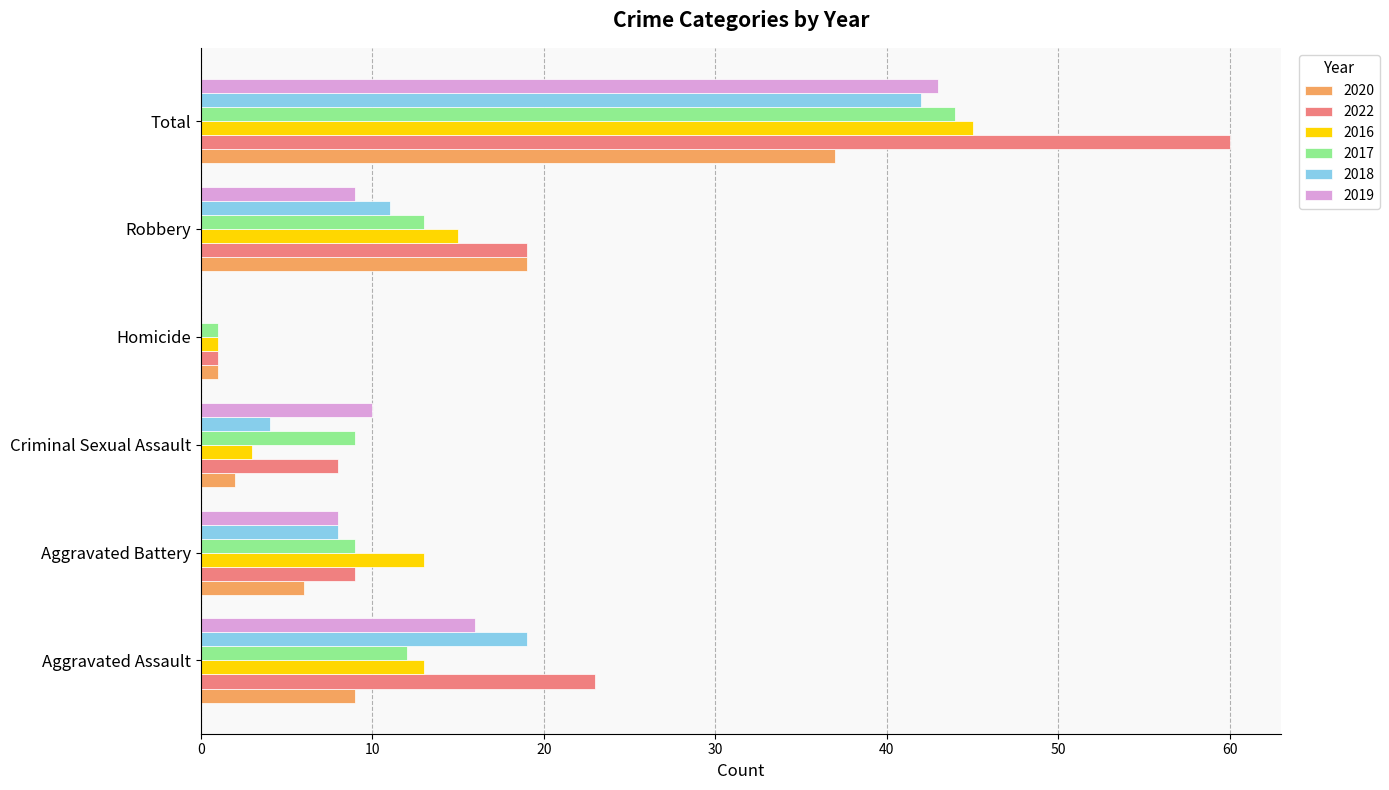

What value does the 2016 series have at Robbery, to the nearest 10?

20